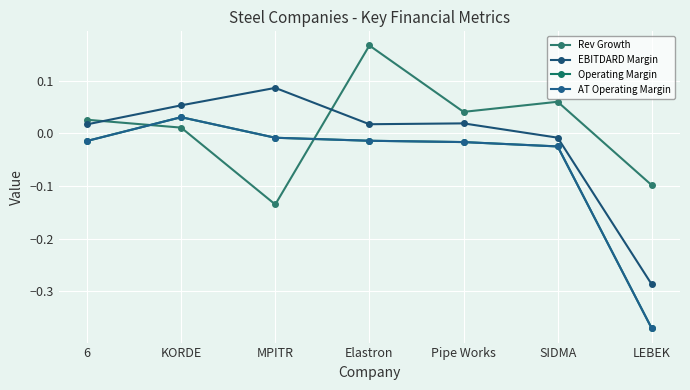

Does the chart have visible grid lines?

Yes